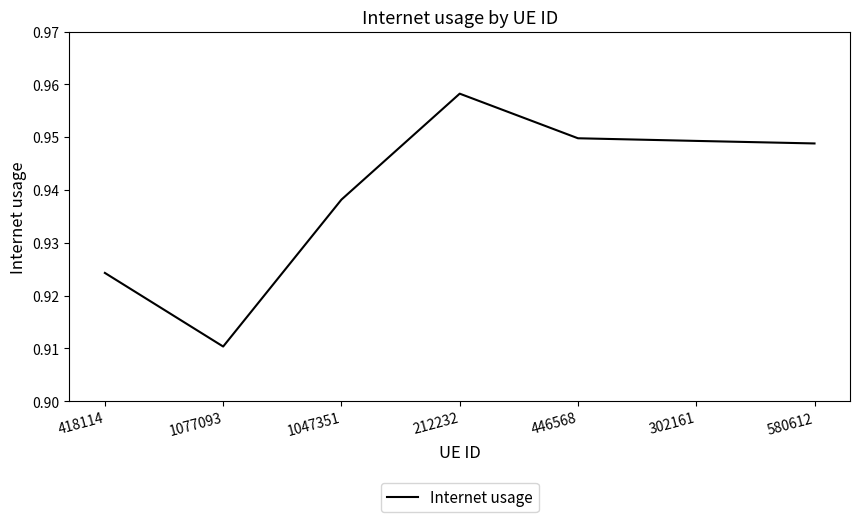

Which category has the highest value across all series?

212232